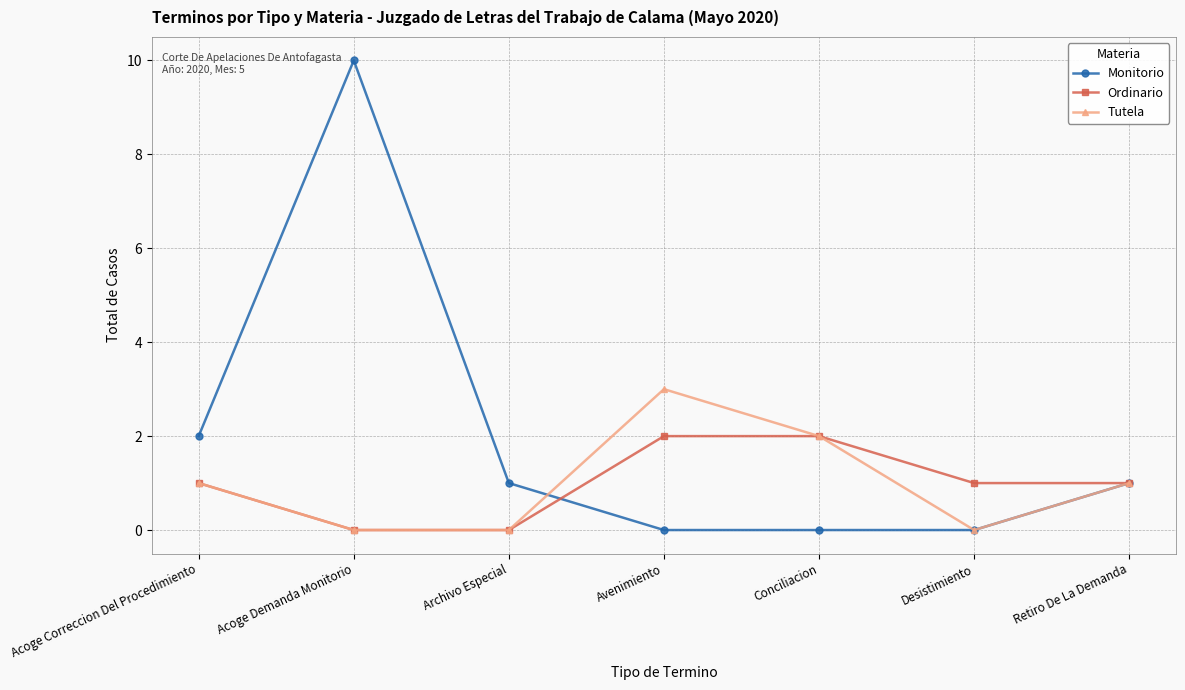

Is it true that Monitorio equals 0 at Avenimiento?

True